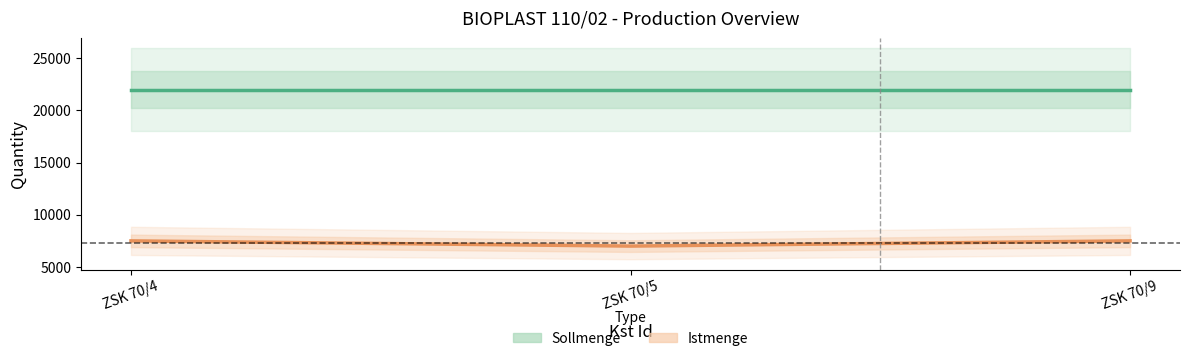

Where is Istmenge nearest to the value 7250?

ZSK 70/4